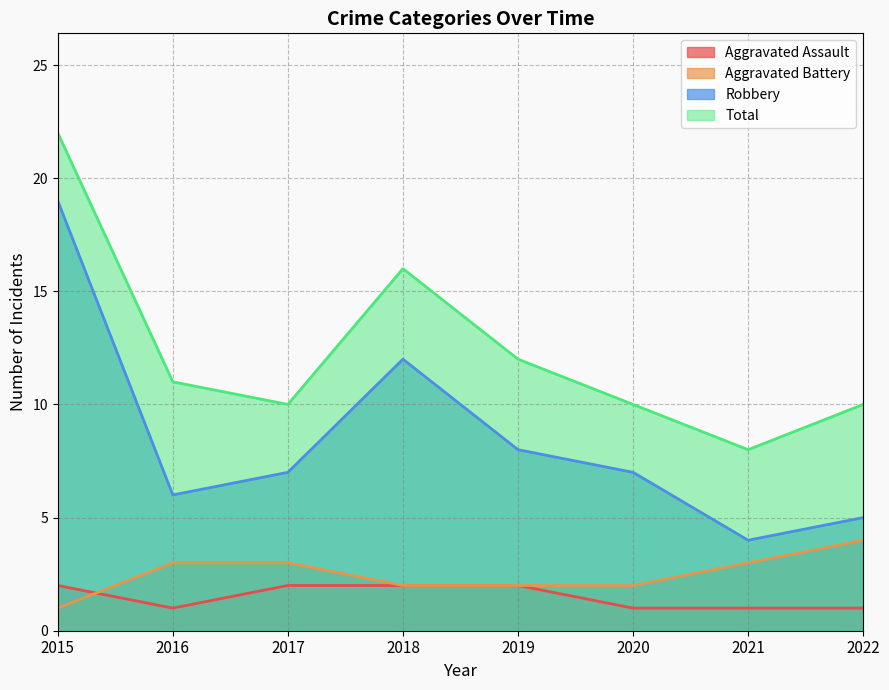

Is it true that Total equals 8 at 2021?

True